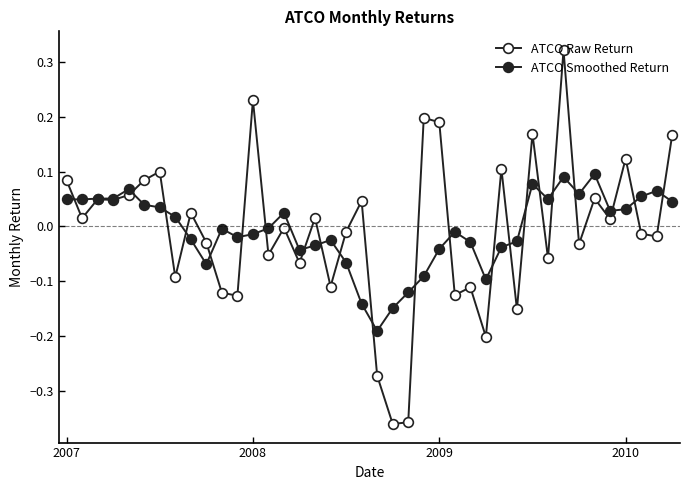

How many distinct data groups are displayed?

2